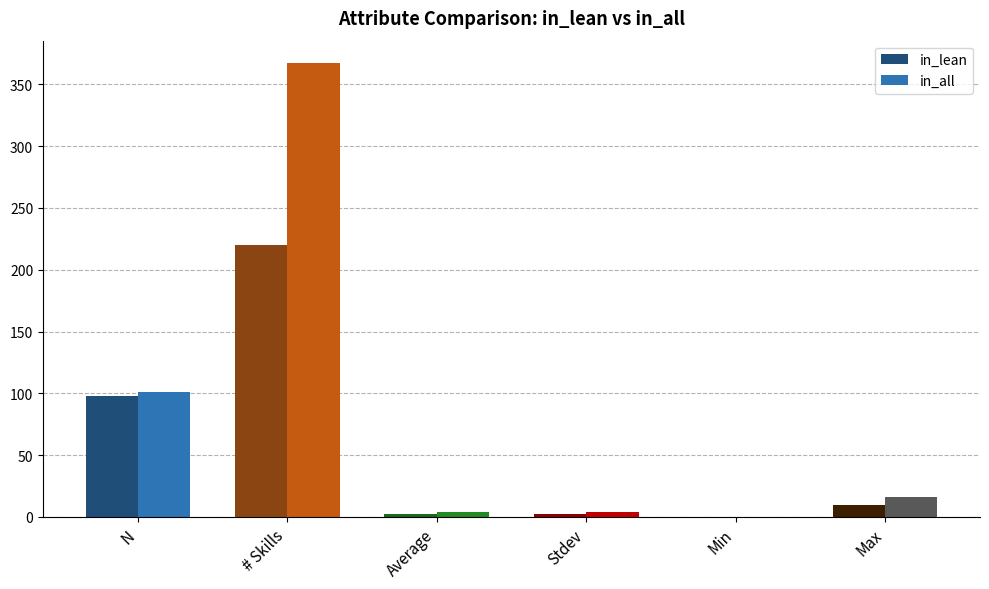

Which series changed the most between # Skills and Min?

in_all